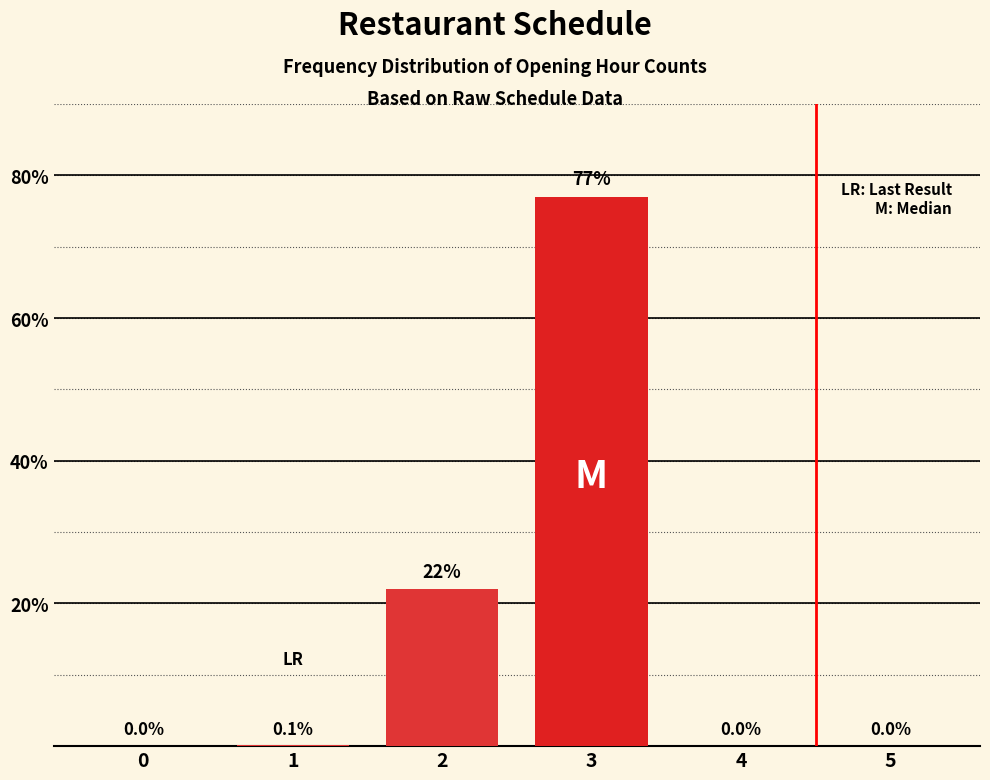

Between 4 and 2, which is larger?

2